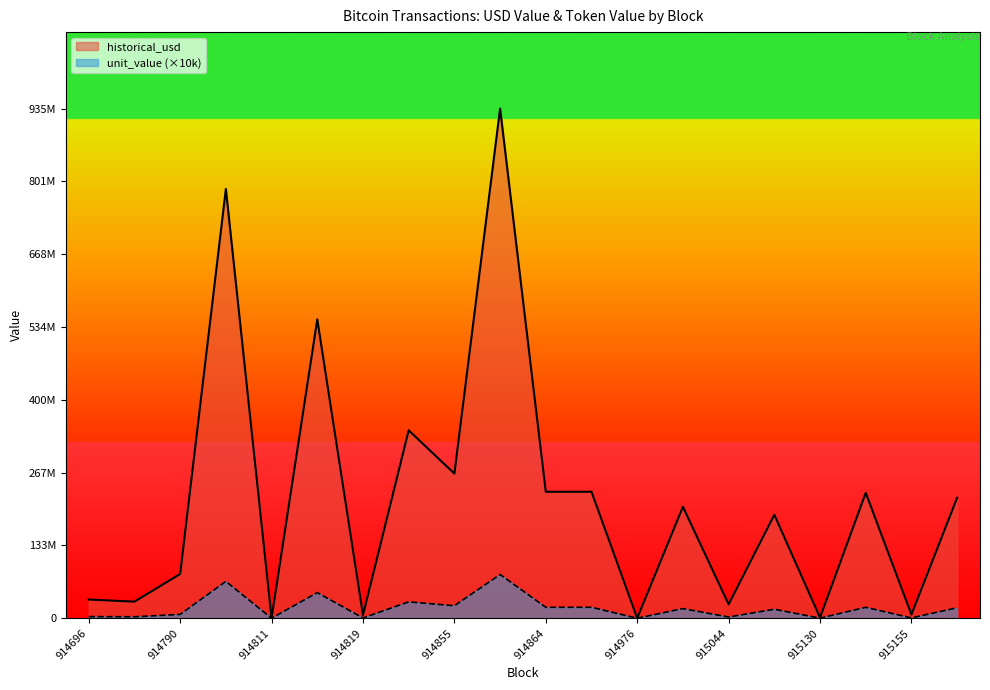

Reading left to right, what are all the values shown in this chart?

historical_usd: 914696=34312220.5	914694=30447867.0	914790=81221638.7	914809=788028671.9	914811=5479.0	914818=548646084.7	914819=5836650.0	914830=344912985.8	914855=265492480.5	914856=935637153.3	914864=232148420.4	914913=232182557.6	914976=21.9	914992=204598251.0	915044=25487880.0	915088=189928189.1	915130=1151080.0	915142=230178000.0	915155=6763514.1	915296=221204809.9
unit_value: 914696=2930400.0	914694=2652100.0	914790=7022400.0	914809=67571200.0	914811=470.0	914818=47000100.0	914819=500000.0	914830=29999900.0	914855=22952200.0	914856=80232300.0	914864=20077000.0	914913=20077000.0	914976=1.9	914992=17660000.0	915044=2200000.0	915088=16499900.0	915130=100000.0	915142=20000000.0	915155=587700.0	915296=19220300.0